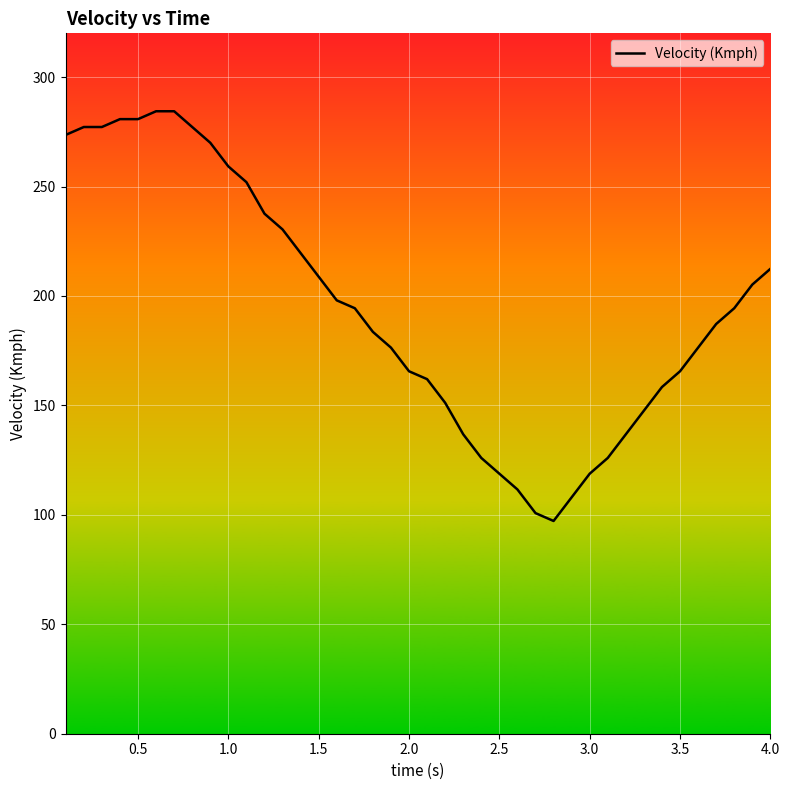

What is the difference between the maximum and minimum values?

187.2